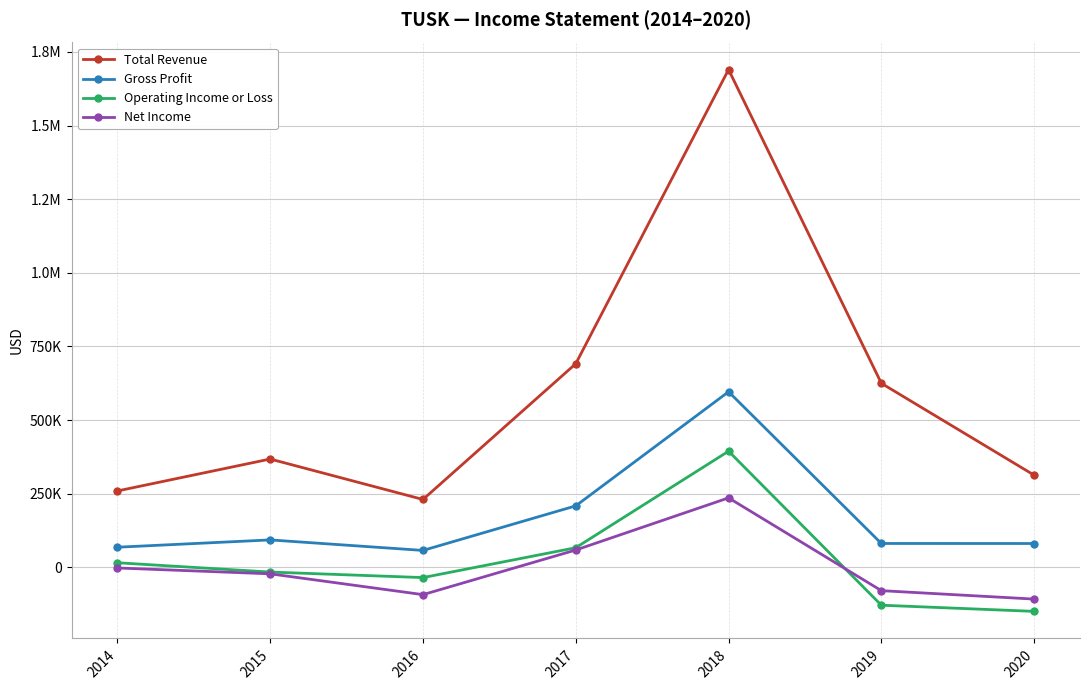

What is the average value of the Operating Income or Loss series?

21286